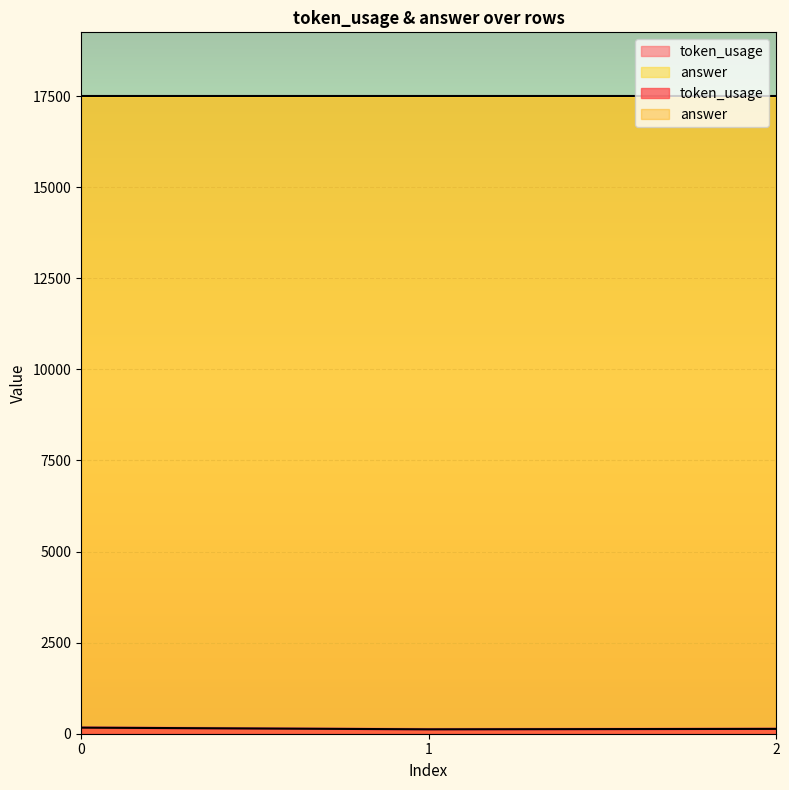

How many lines are shown in the chart?

1